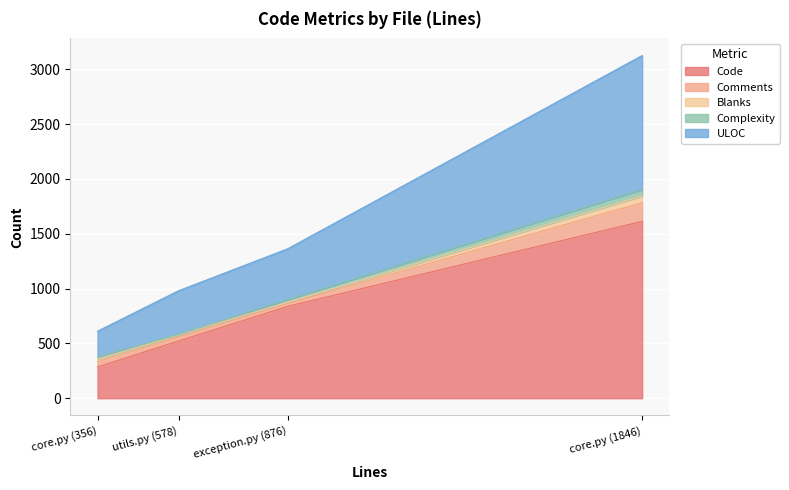

Where does the Comments series first go above 48?

core.py (1846)